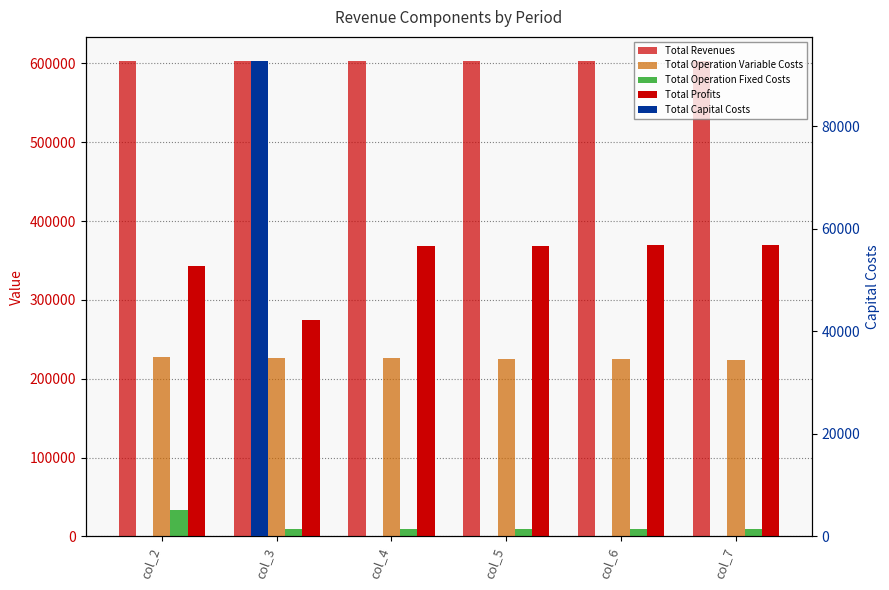

Is the value of Total Capital Costs at col_7 greater than the value of Total Operation Fixed Costs at col_2?

No